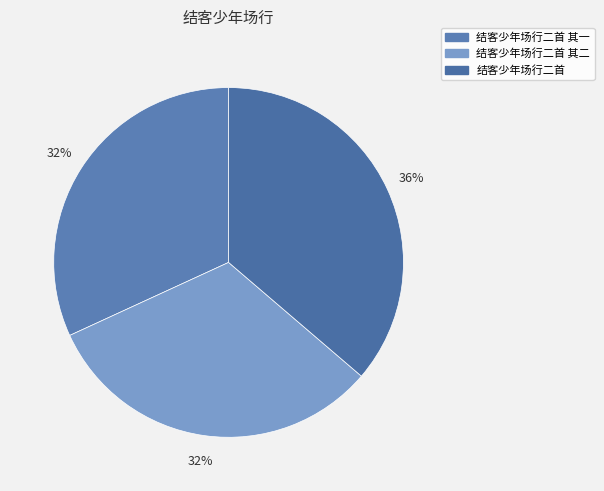

What is the total percentage of 结客少年场行二首 其二 and 结客少年场行二首 其一?

63.7%